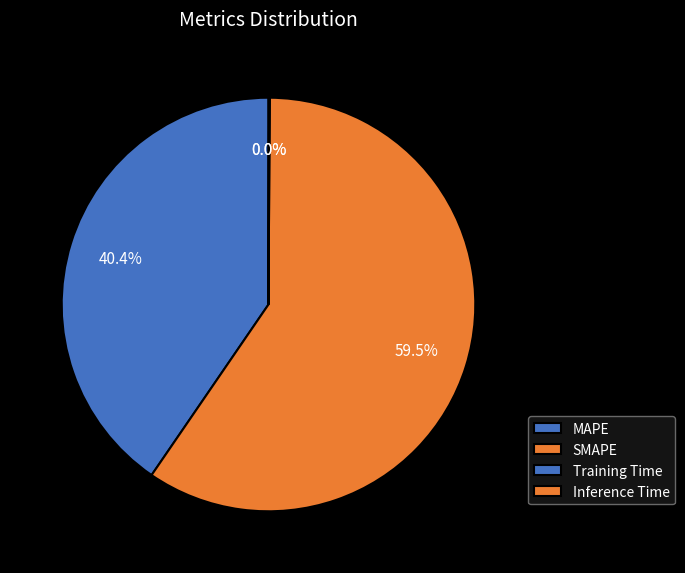

To the nearest percent, what is the combined percentage of MAPE and SMAPE?

100%